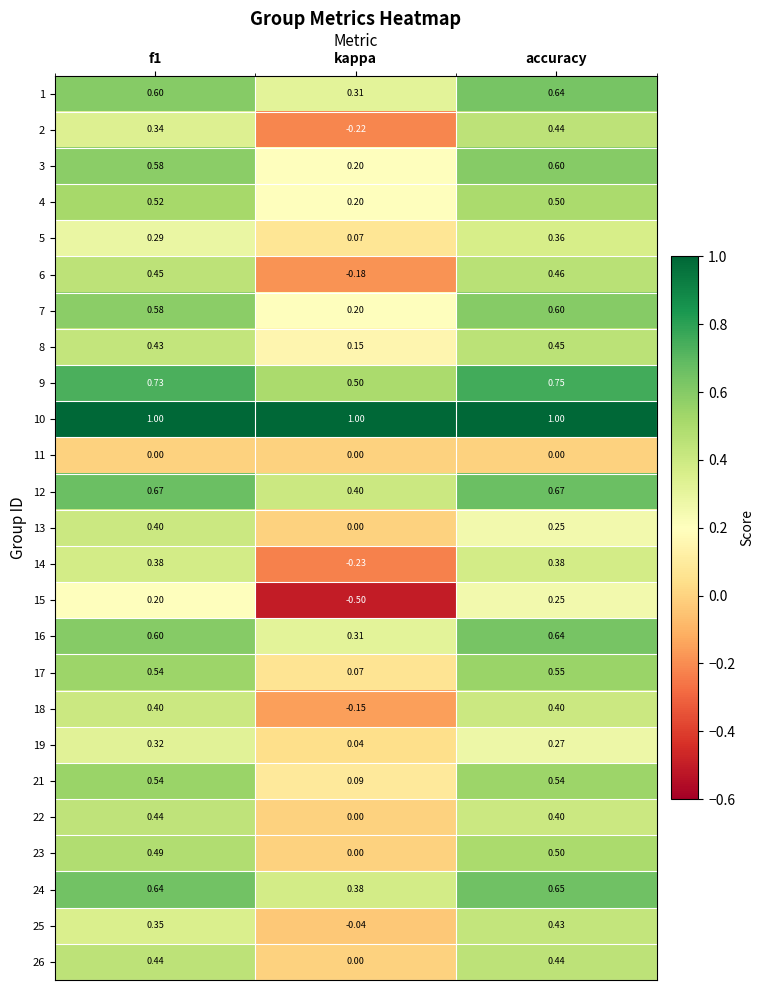

At which label does 12 reach its minimum?

kappa